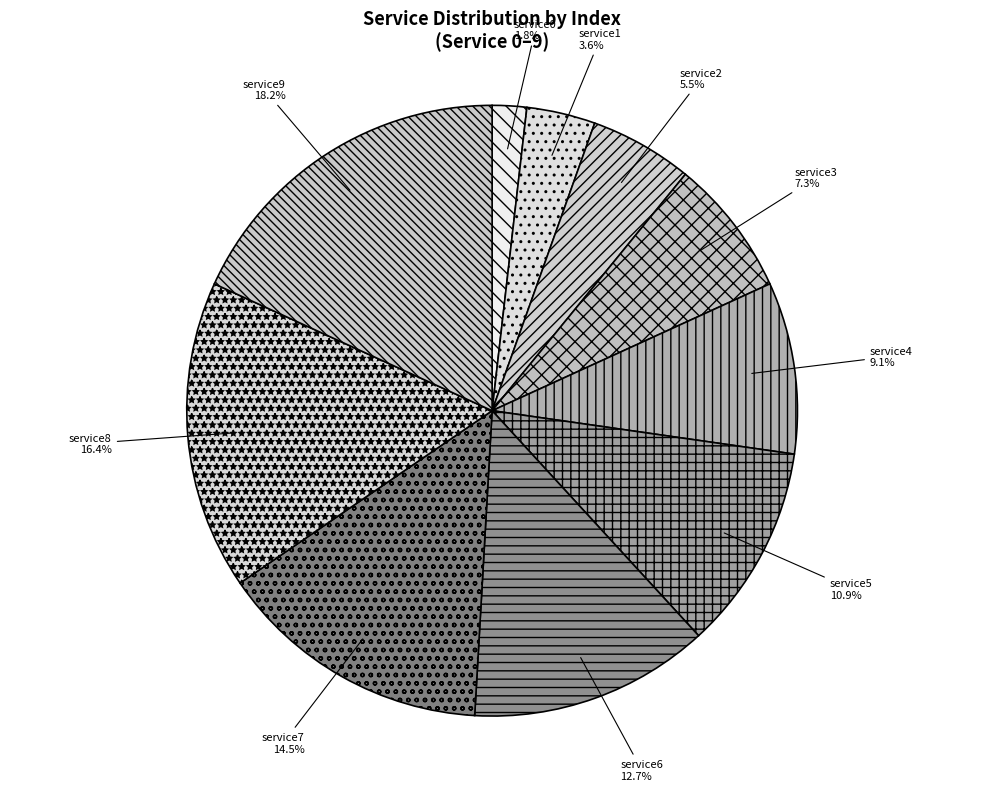

What is the largest slice in the pie chart?

service9